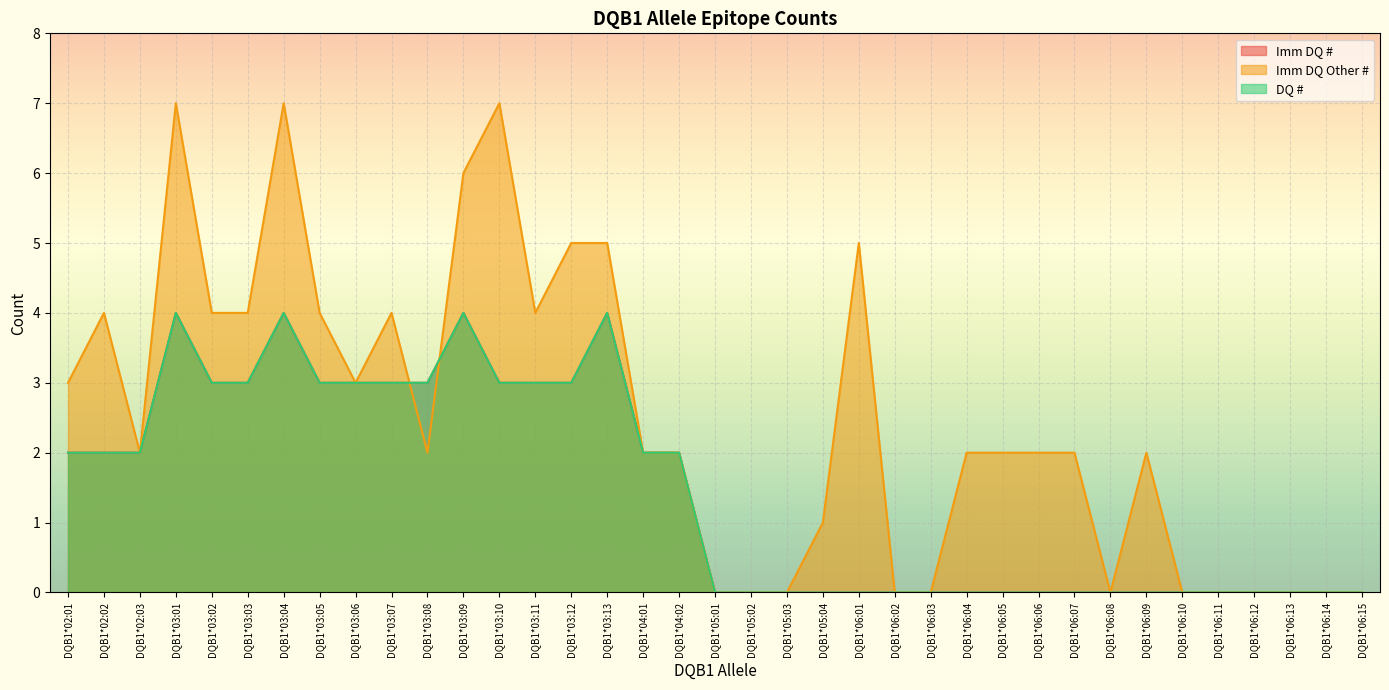

Between DQB1*06:03 and DQB1*03:11, which is larger?

DQB1*03:11